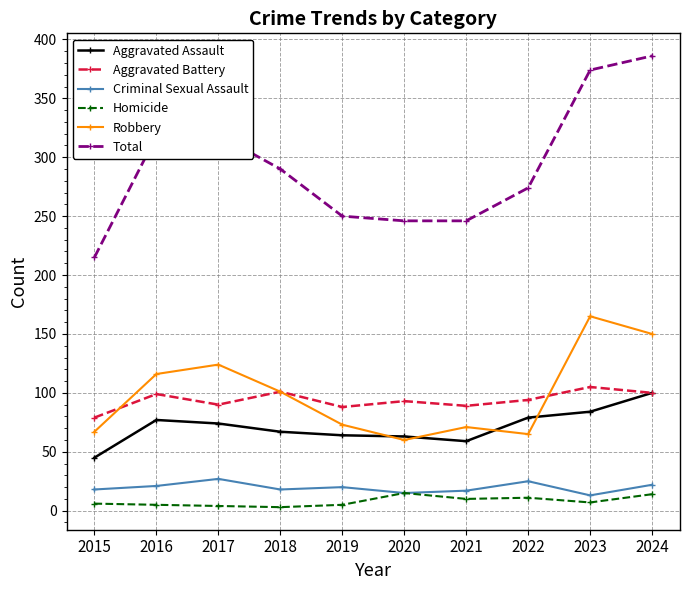

Is it true that Aggravated Battery equals 90 at 2017?

True